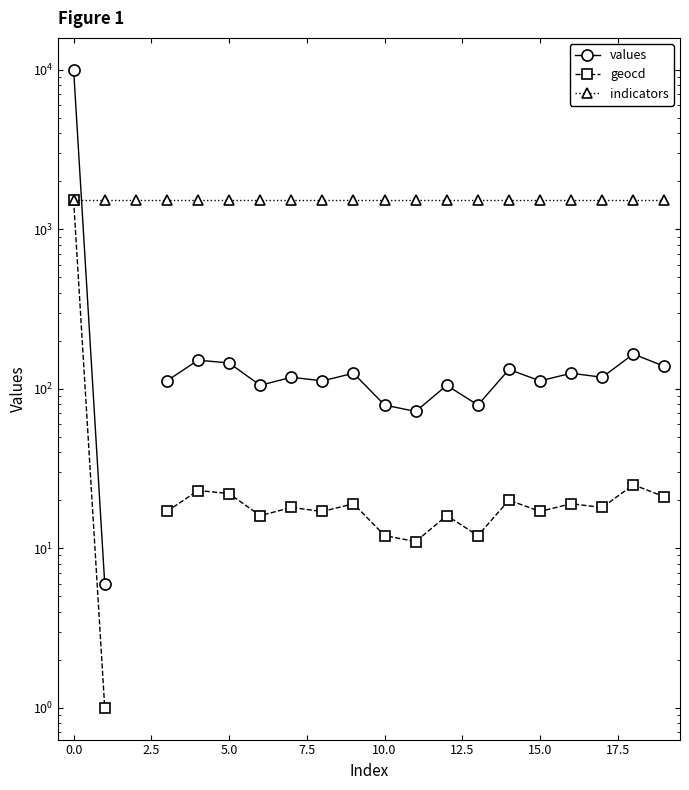

Between 16 and 7.5, which is larger?

7.5